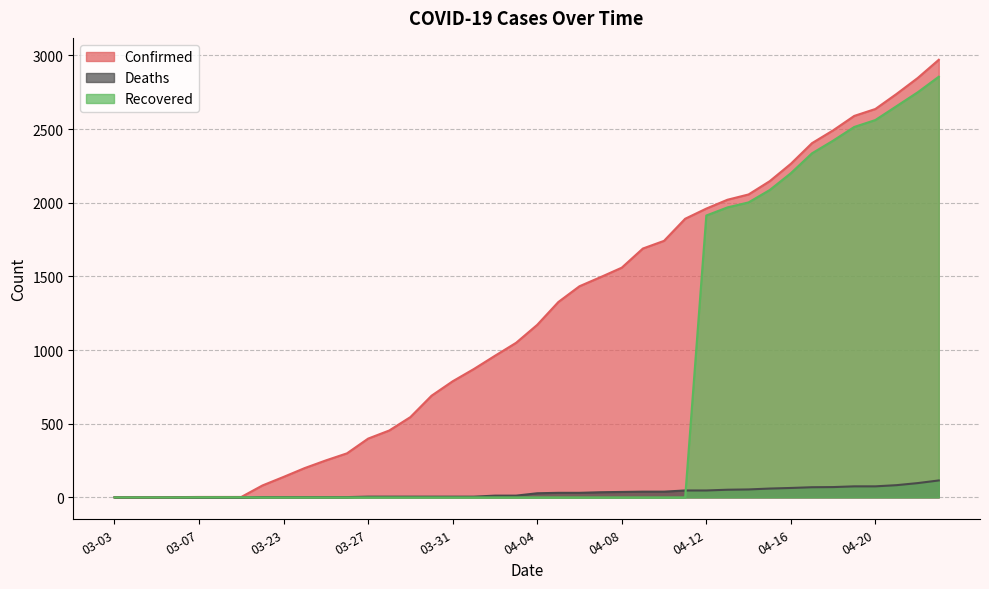

At which category is the sum across all series the highest?

04-23